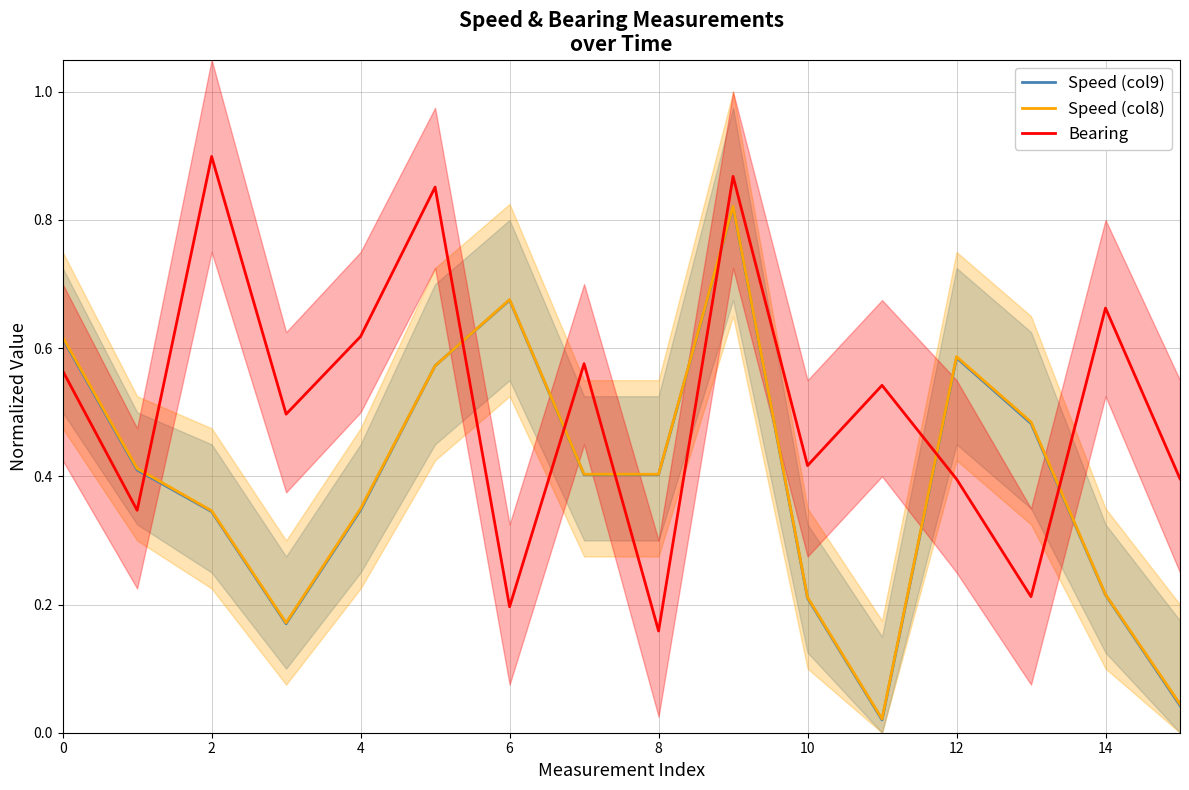

Which category has the lowest value across all series?

11